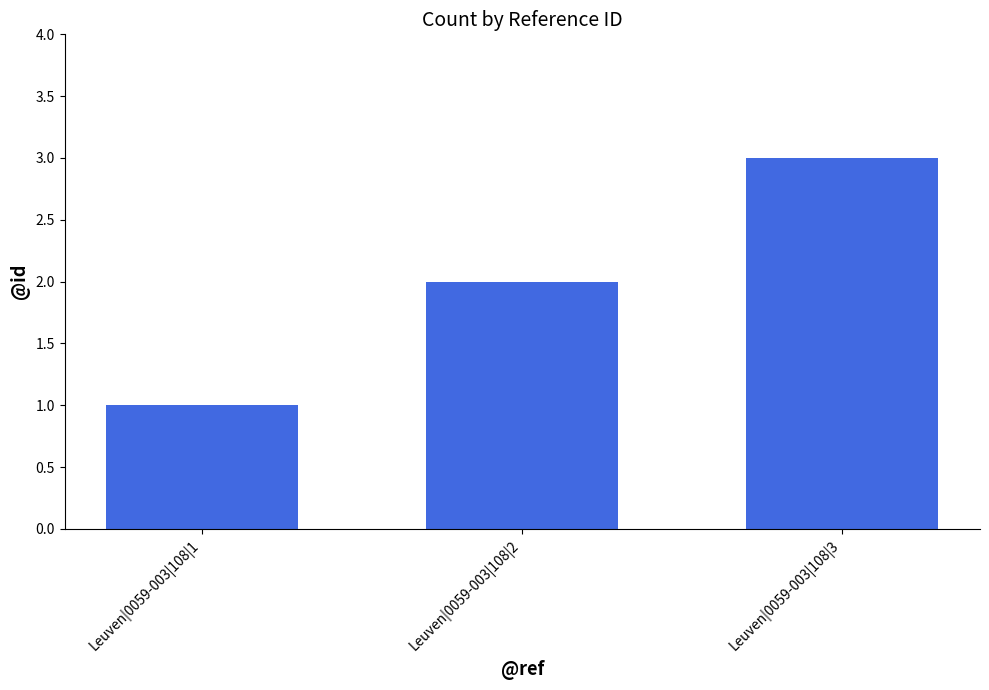

How many values are between 1 and 3?

3